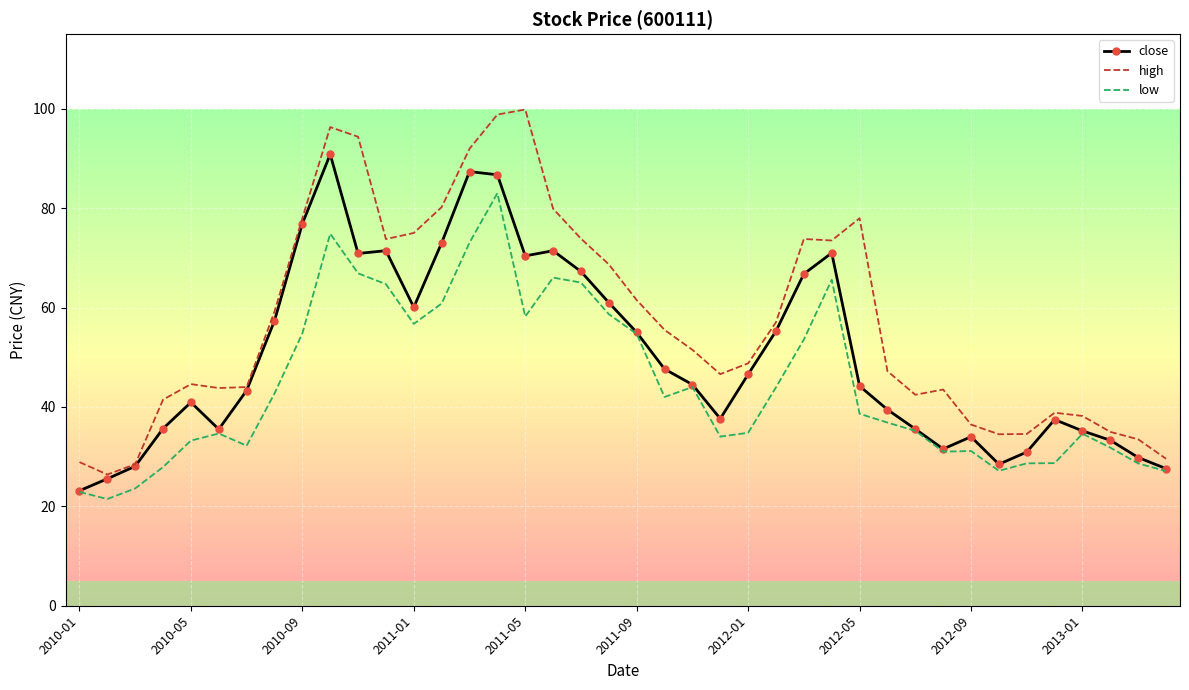

What is the difference between the maximum and second lowest values in the low series?

60.1